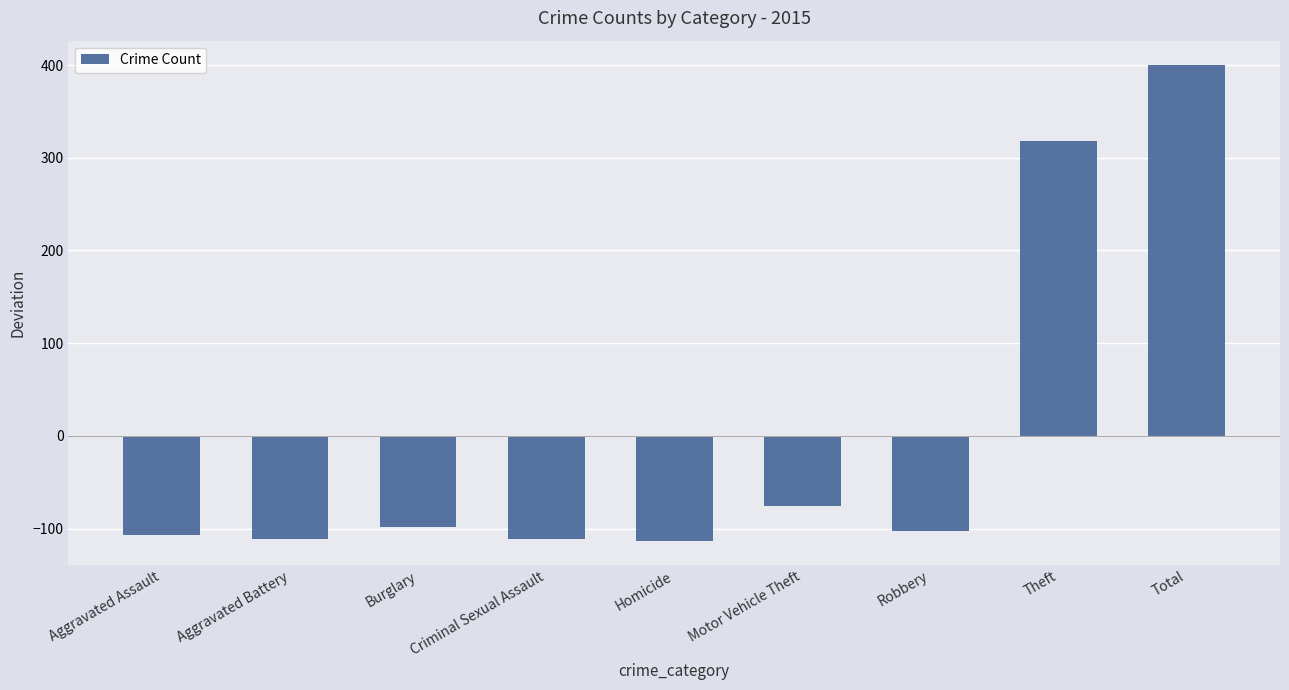

Are the bars horizontal?

No